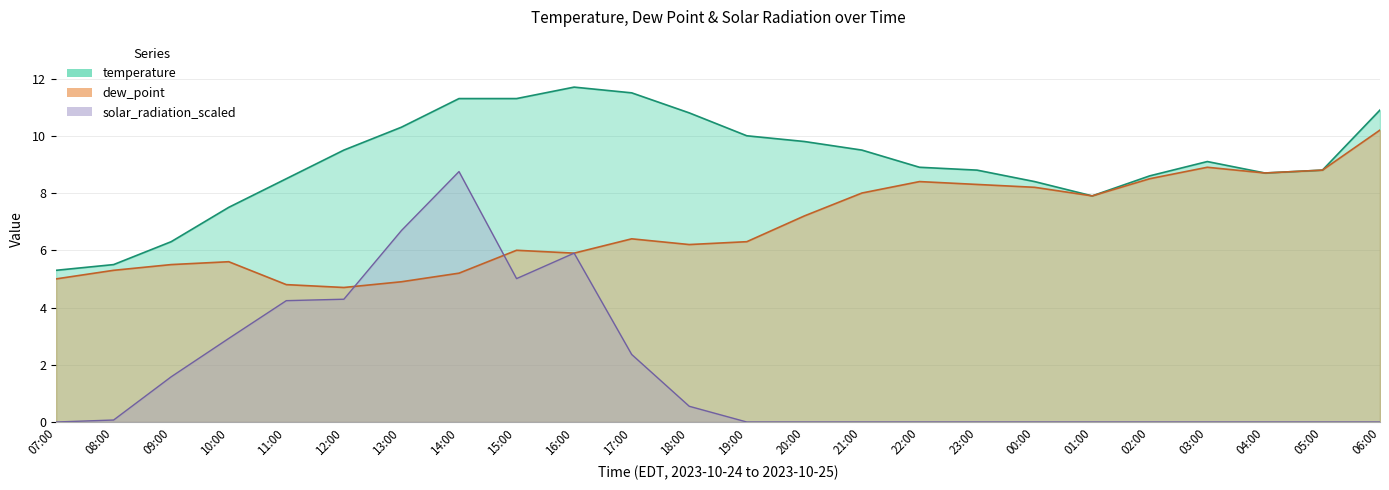

Which series changed the most between 11:00 and 06:00?

dew_point